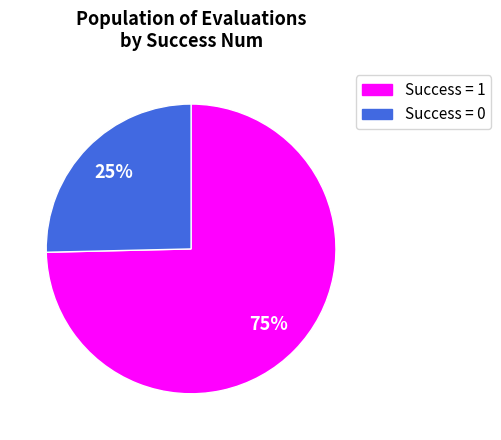

To the nearest percent, what is the average slice percentage?

50%